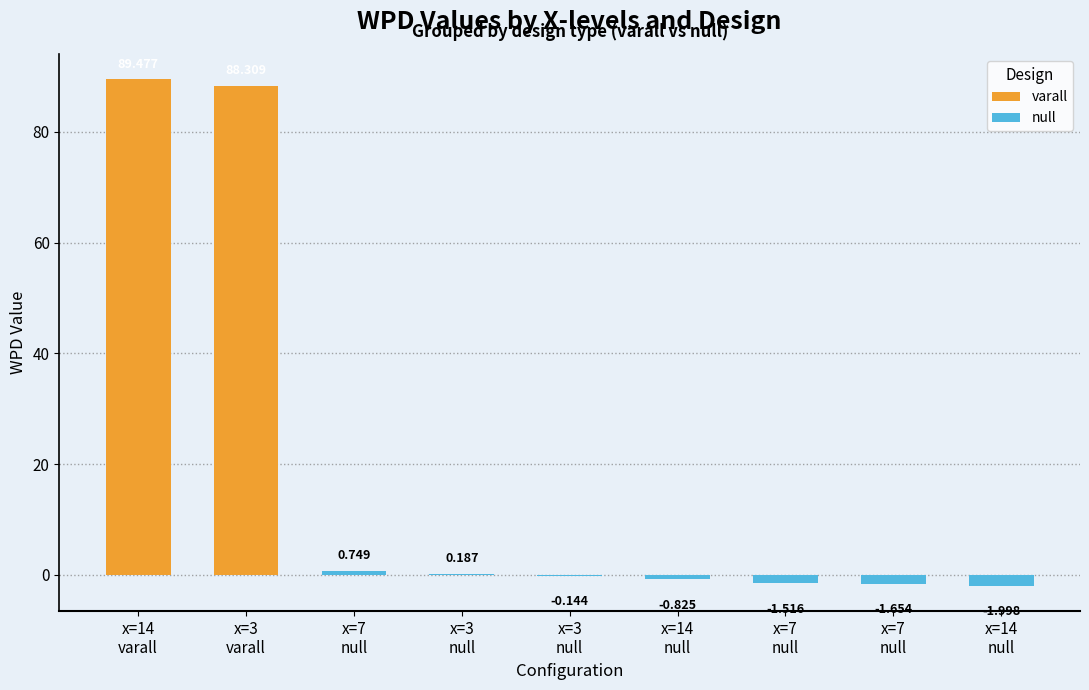

Is it true that varall equals -43.3 at x=7
null?

False